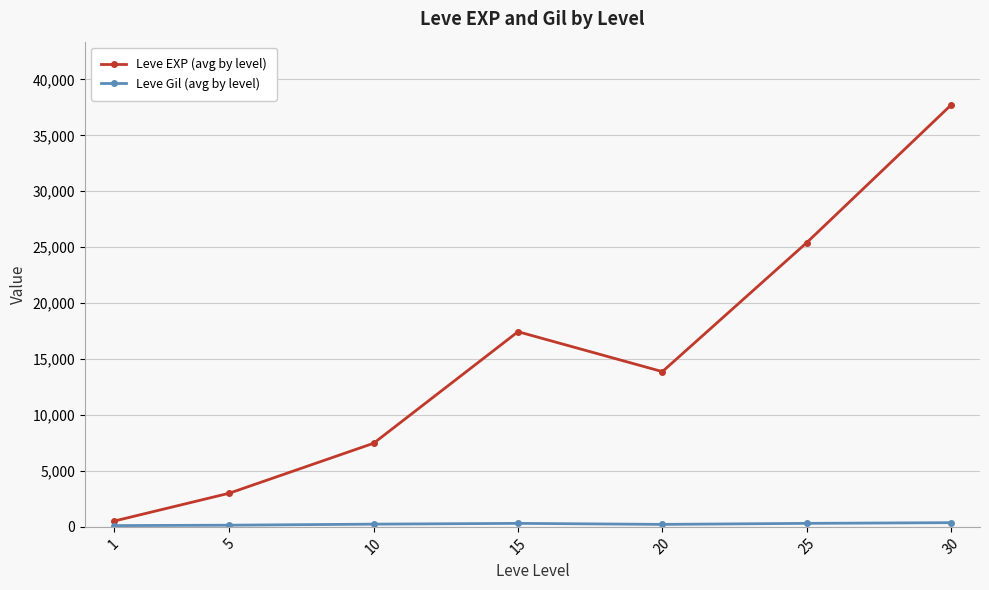

At which category does Leve EXP (avg by level) reach its first local valley?

20